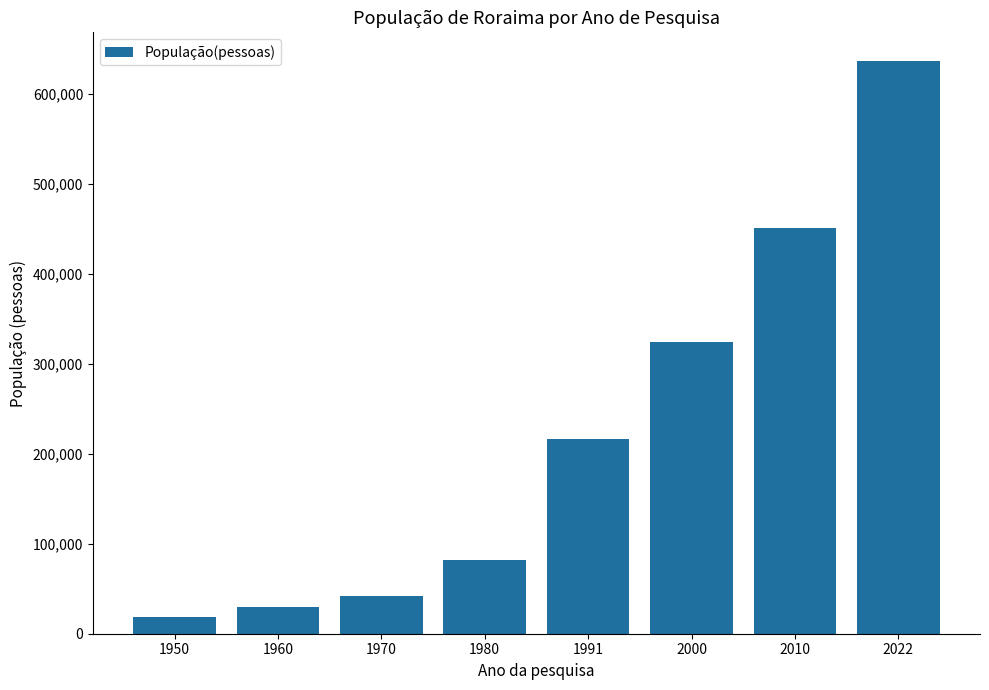

Which has a higher value, 1960 or 2010?

2010